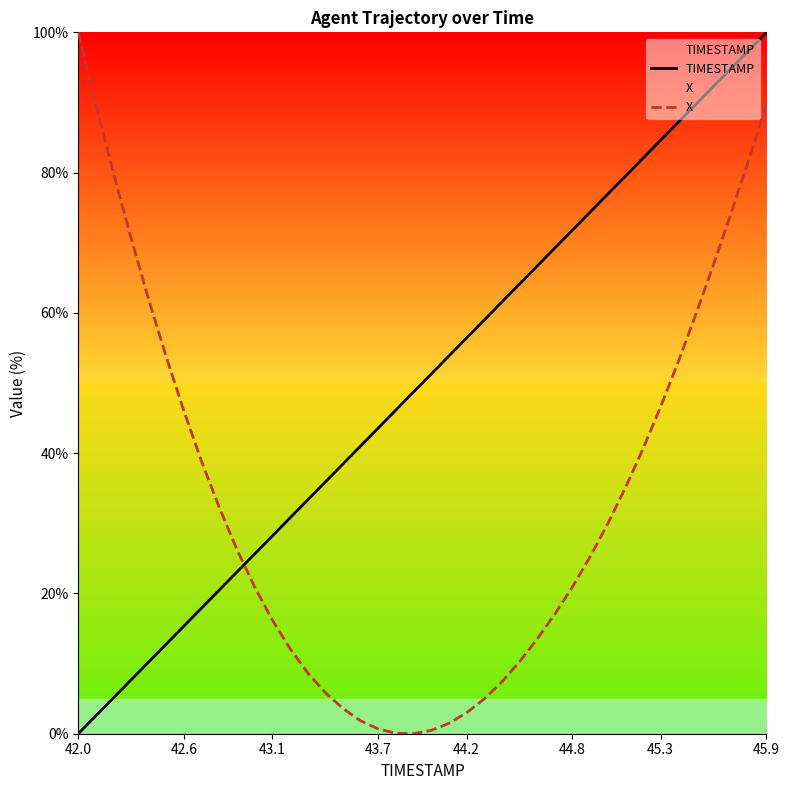

Which series has the largest total across all categories?

TIMESTAMP